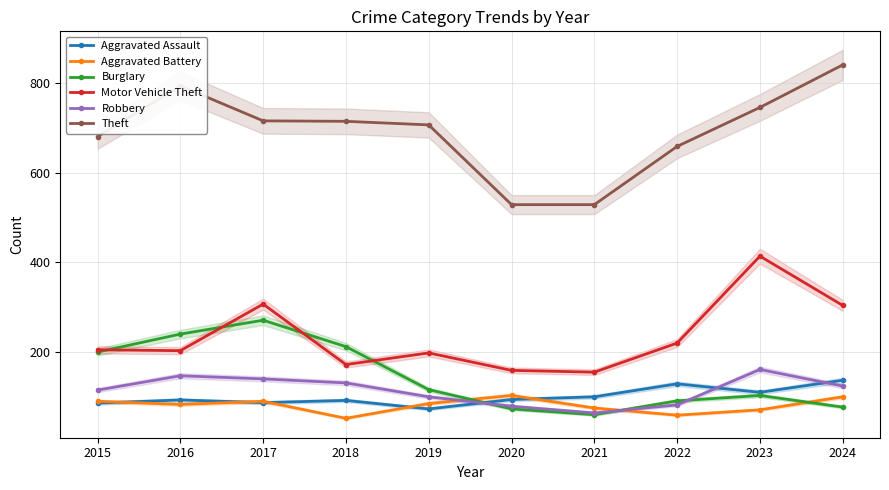

What is the value of the Aggravated Assault point at the 9th from the left?

110